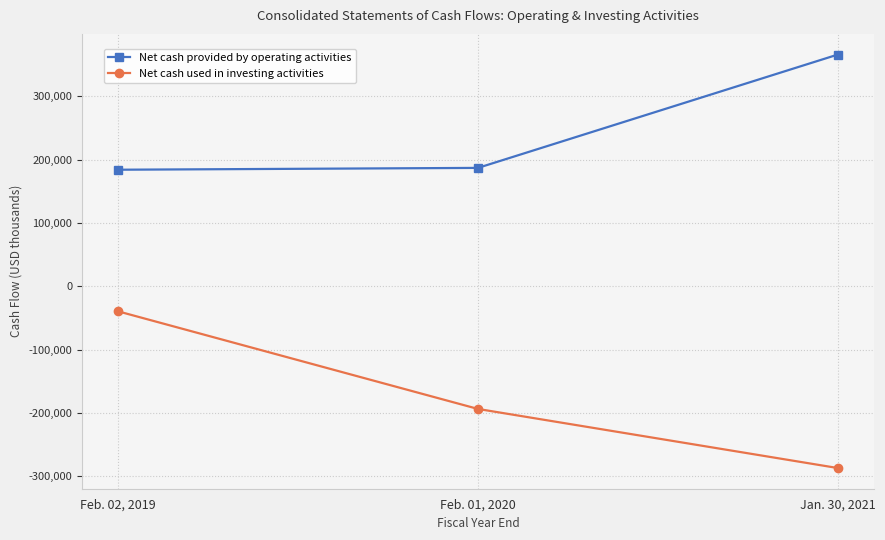

Is the value of Net cash used in investing activities at Feb. 01, 2020 greater than the value of Net cash provided by operating activities at Jan. 30, 2021?

No